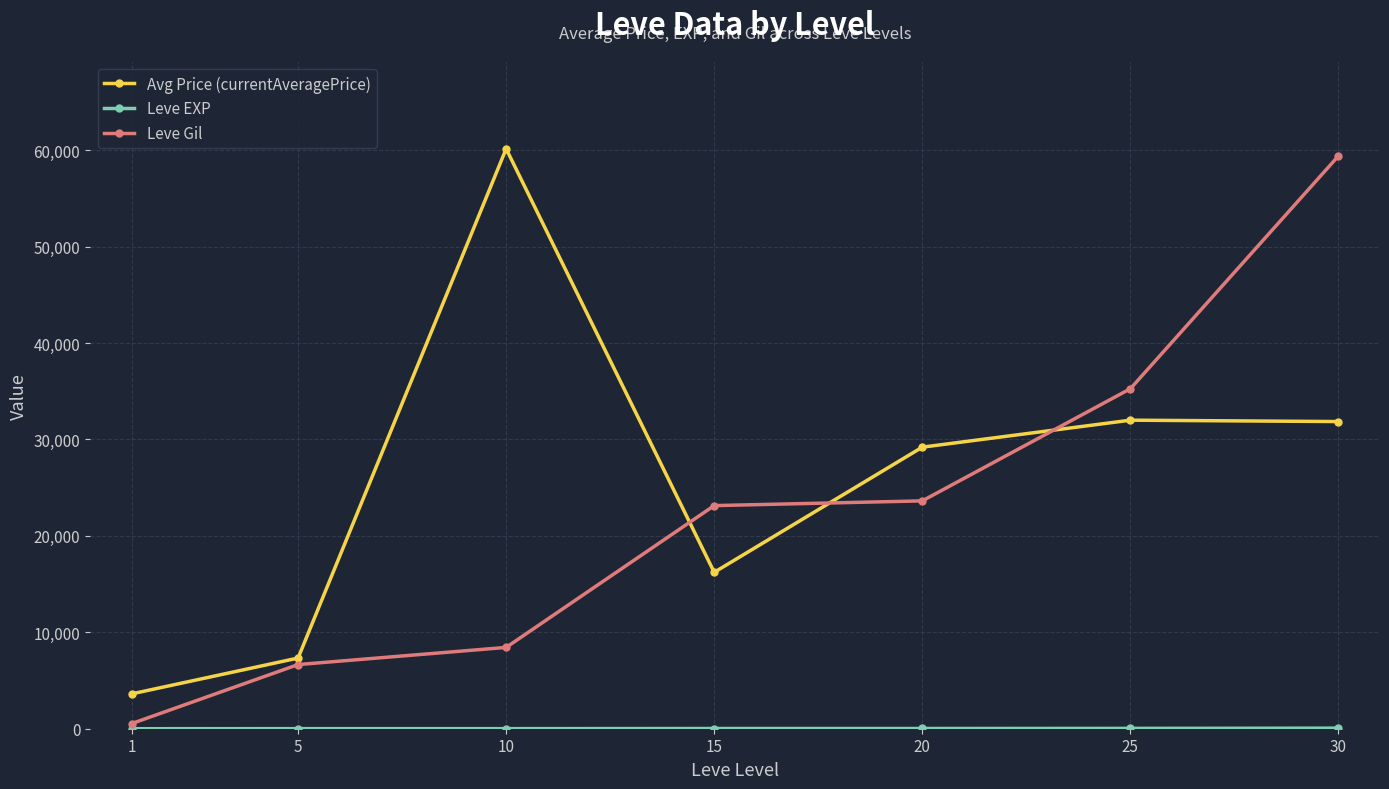

How many values in the Leve Gil series exceed 23143?

4